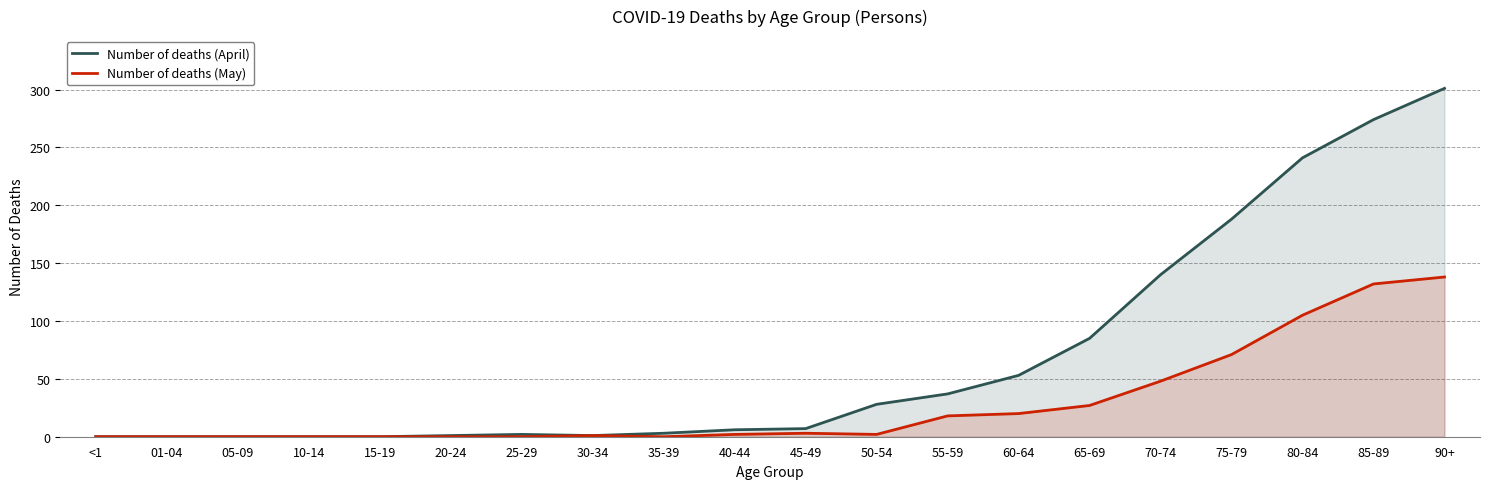

Between 05-09 and 40-44, which series saw the biggest shift?

Number of deaths (April)